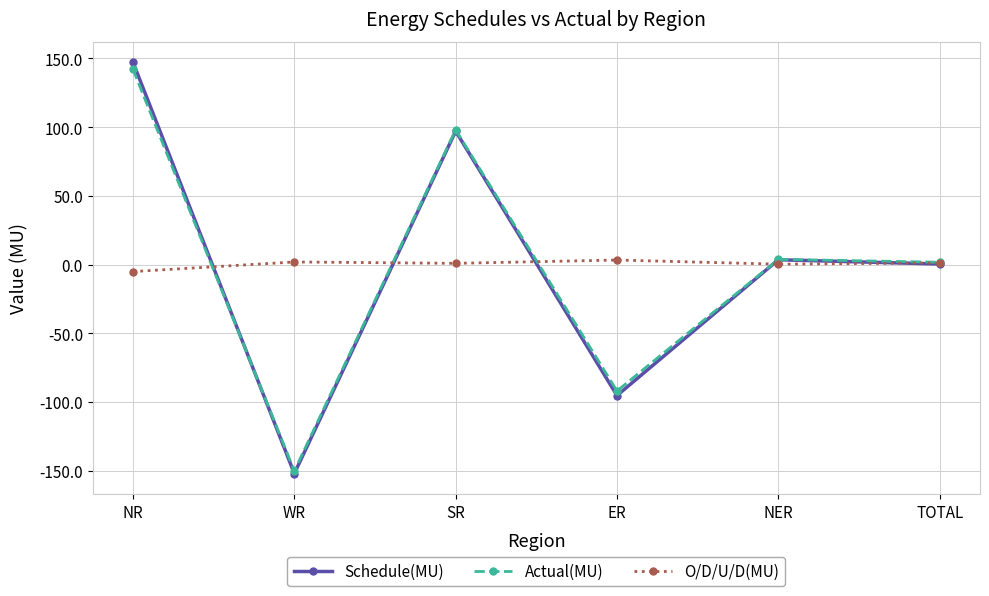

What is the spread (max minus min) of values at SR?

97.1